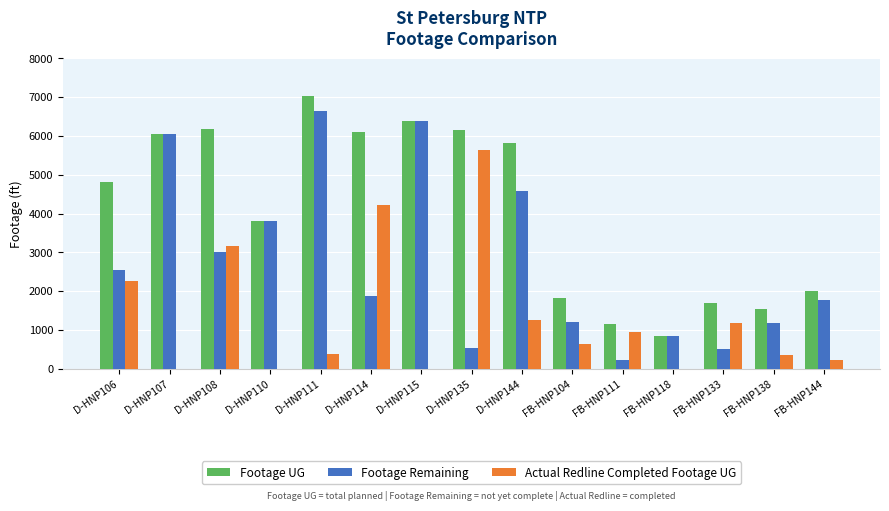

At which category is the sum across all series the highest?

D-HNP111